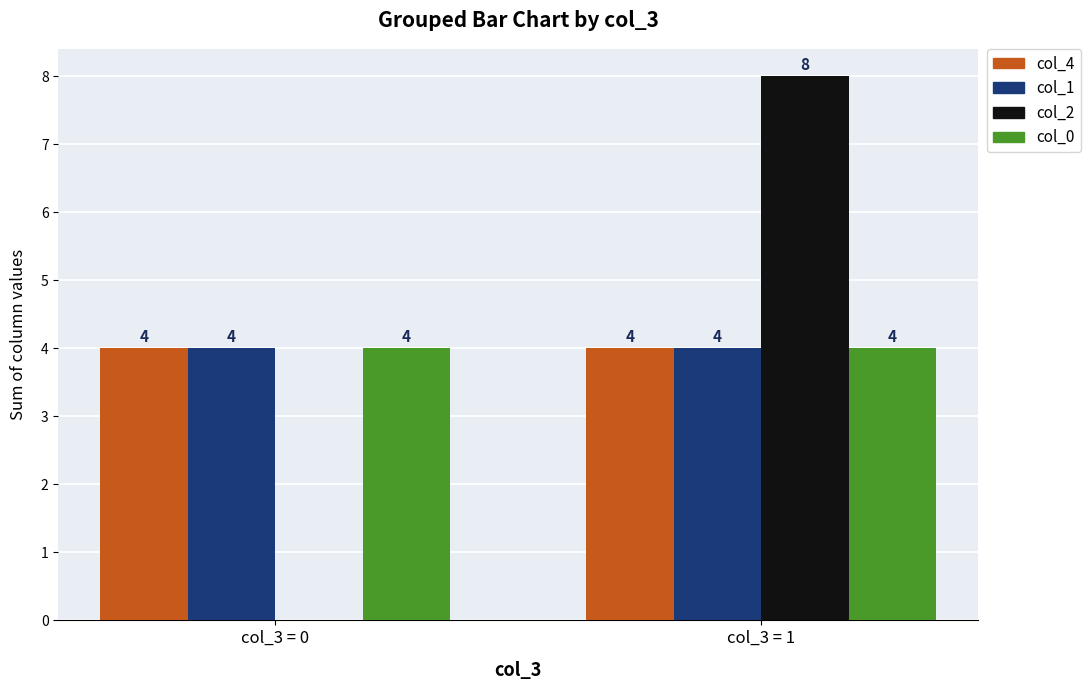

How many positive values does the col_2 series have?

1